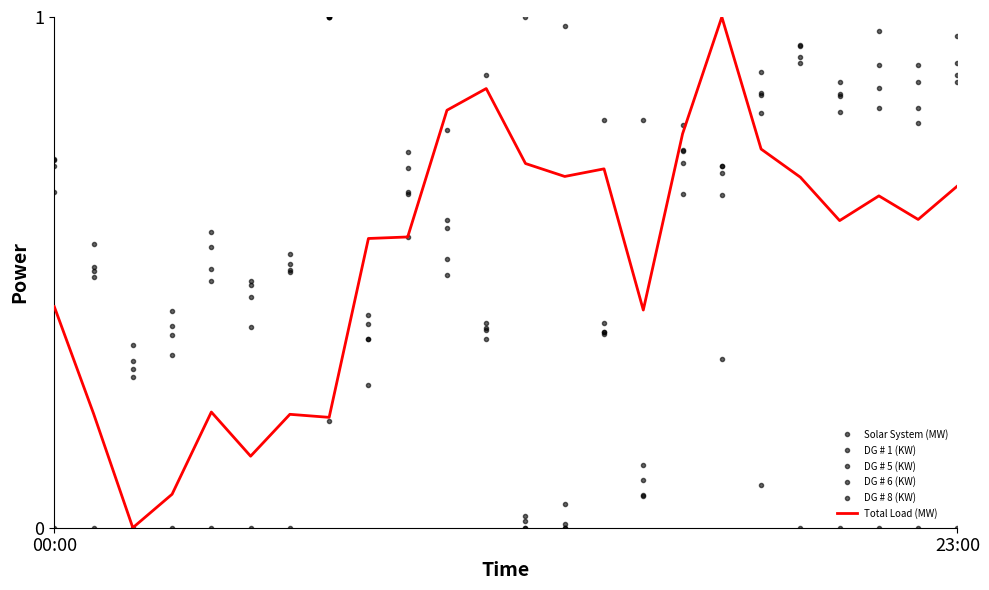

In DG # 1 (KW), how many points are higher than both neighbors (excluding endpoints)?

7